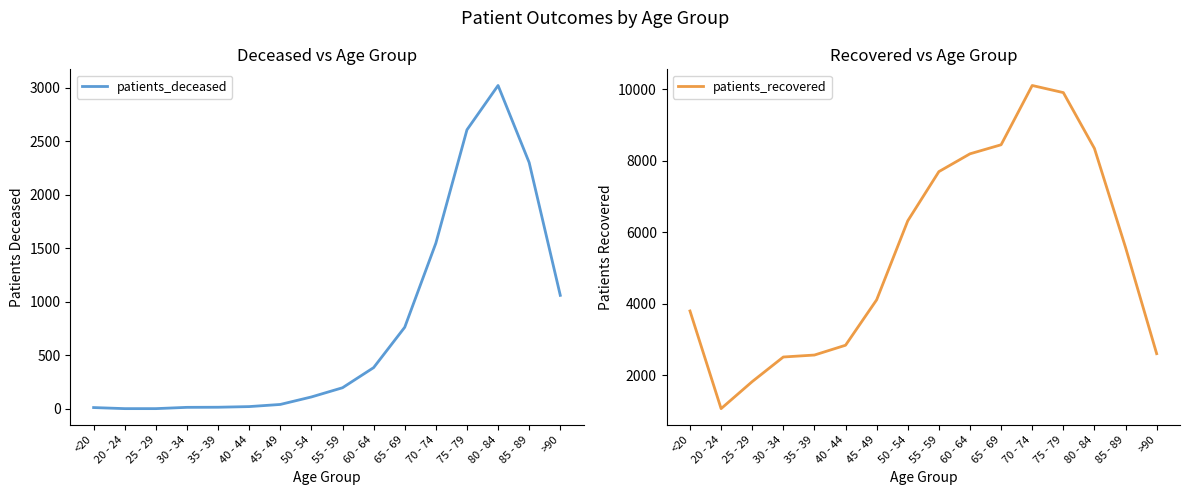

What is the difference between the maximum and second lowest values in the patients_recovered series?

8282